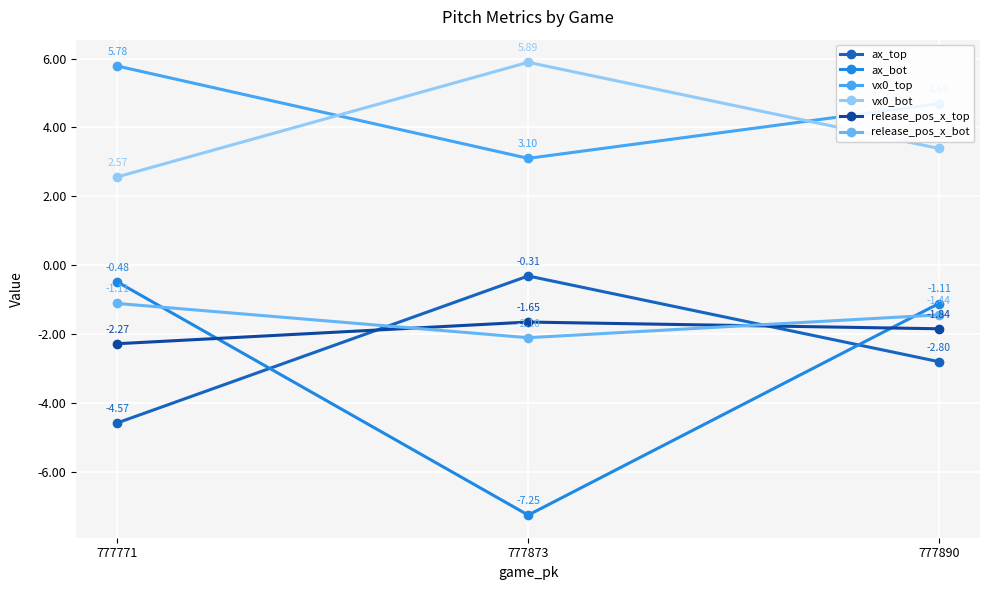

Which series has the largest total across all categories?

vx0_top